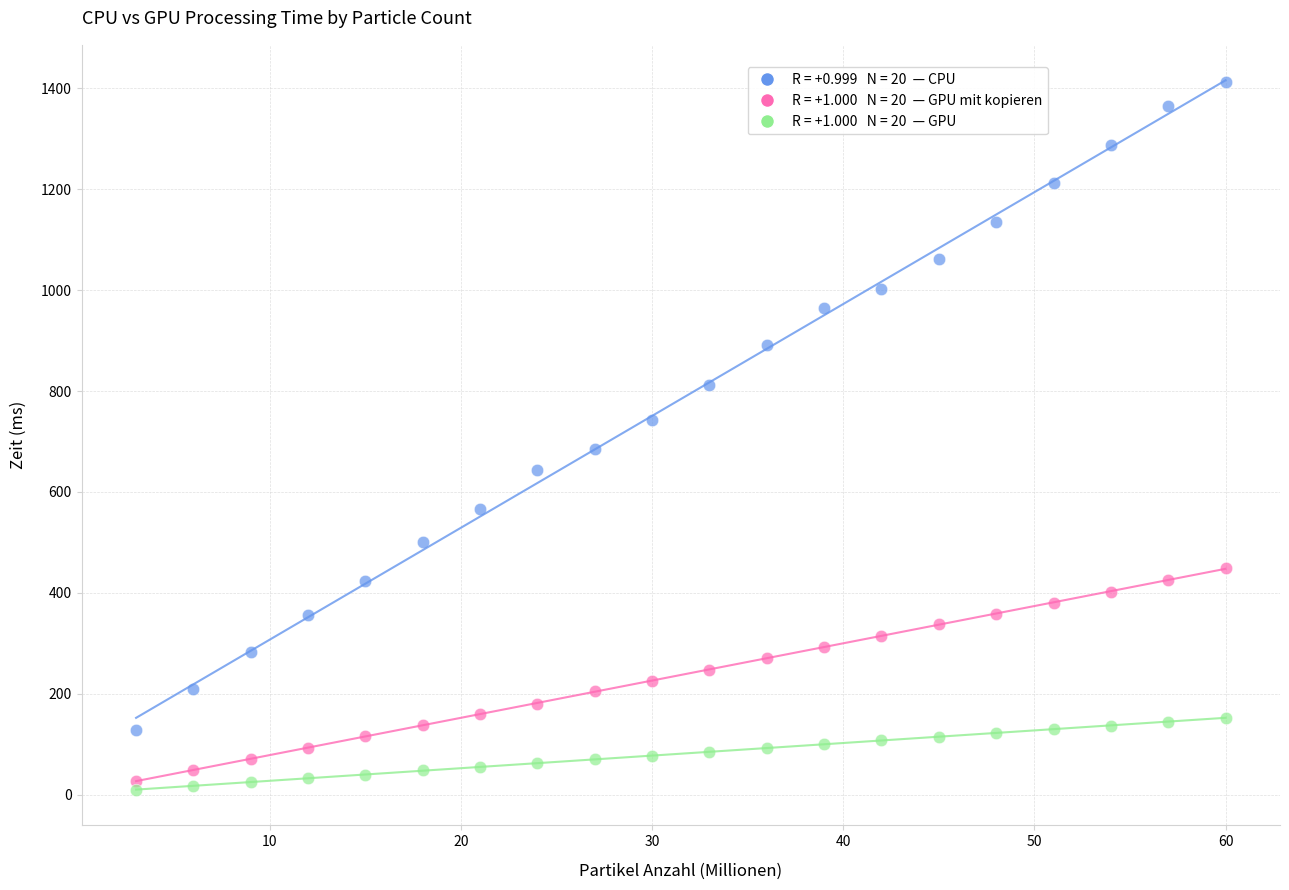

Across all data points, what is the range of Y values (max minus min)?

1401